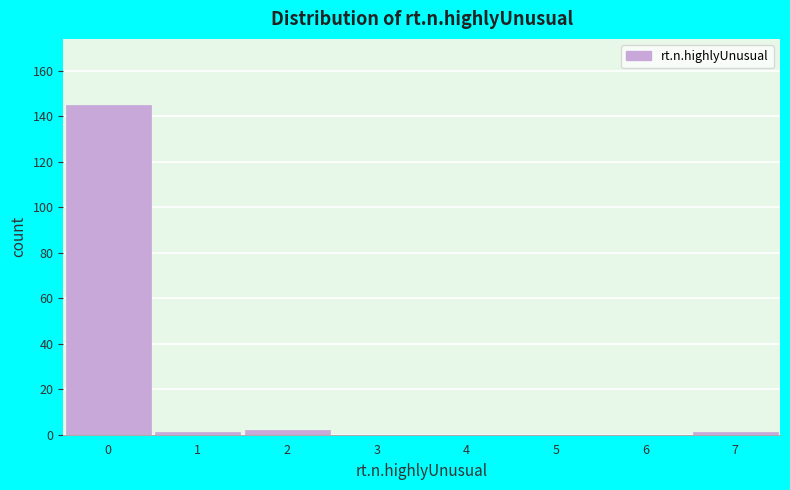

Which range on the x-axis has the tallest bar?

-0.5 to 0.5